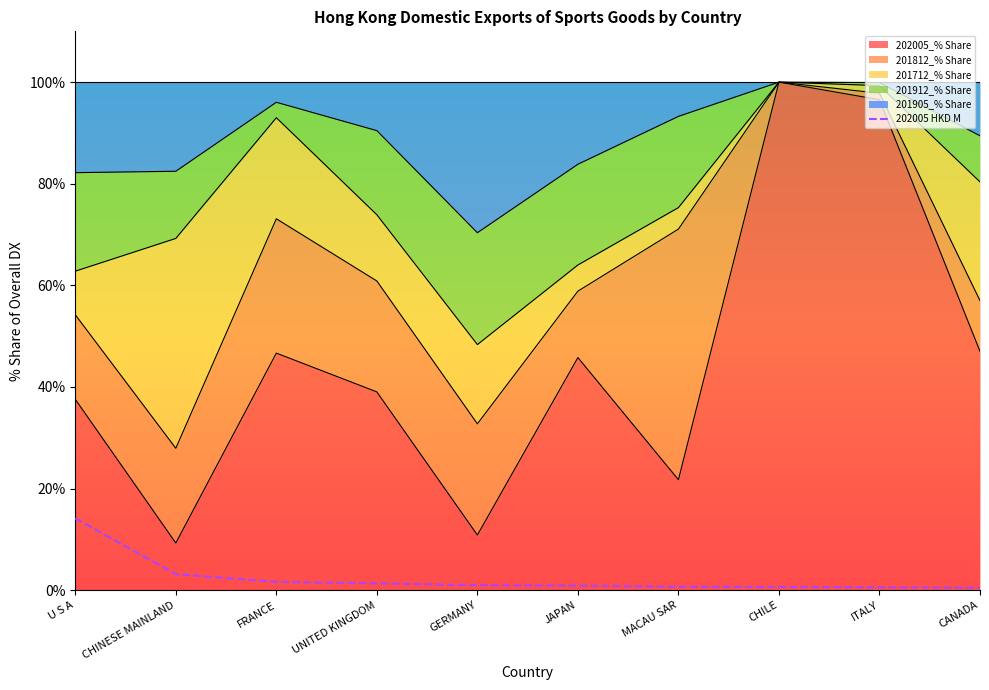

Between FRANCE and ITALY, which is larger?

FRANCE